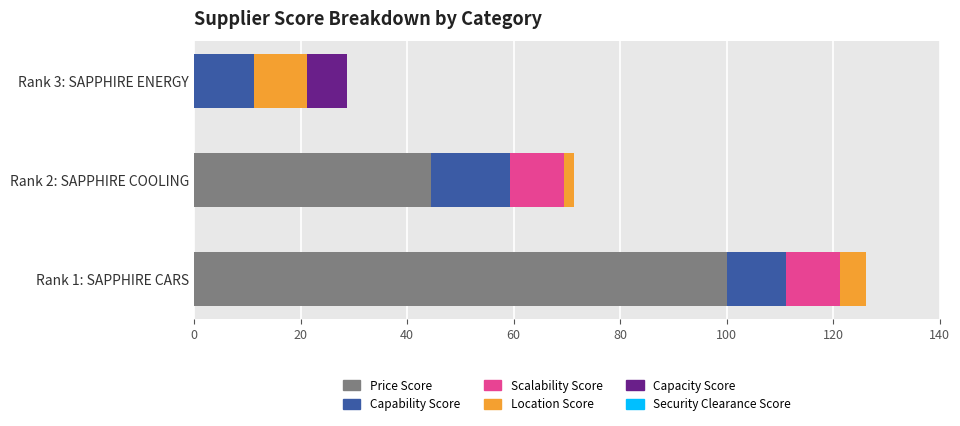

At which label is Price Score closest to 50?

Rank 2: SAPPHIRE COOLING